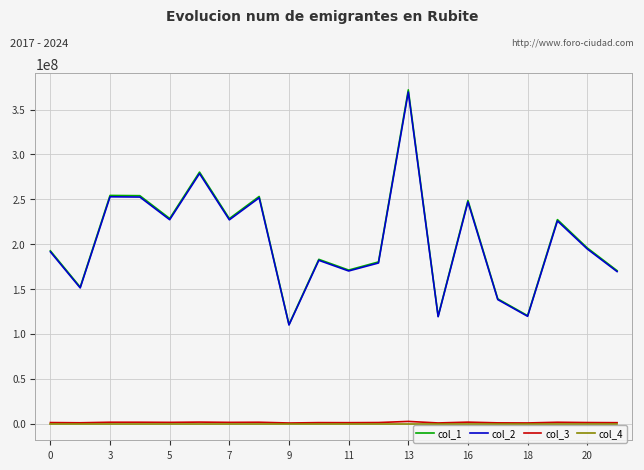

Which series has the widest spread of values?

col_1